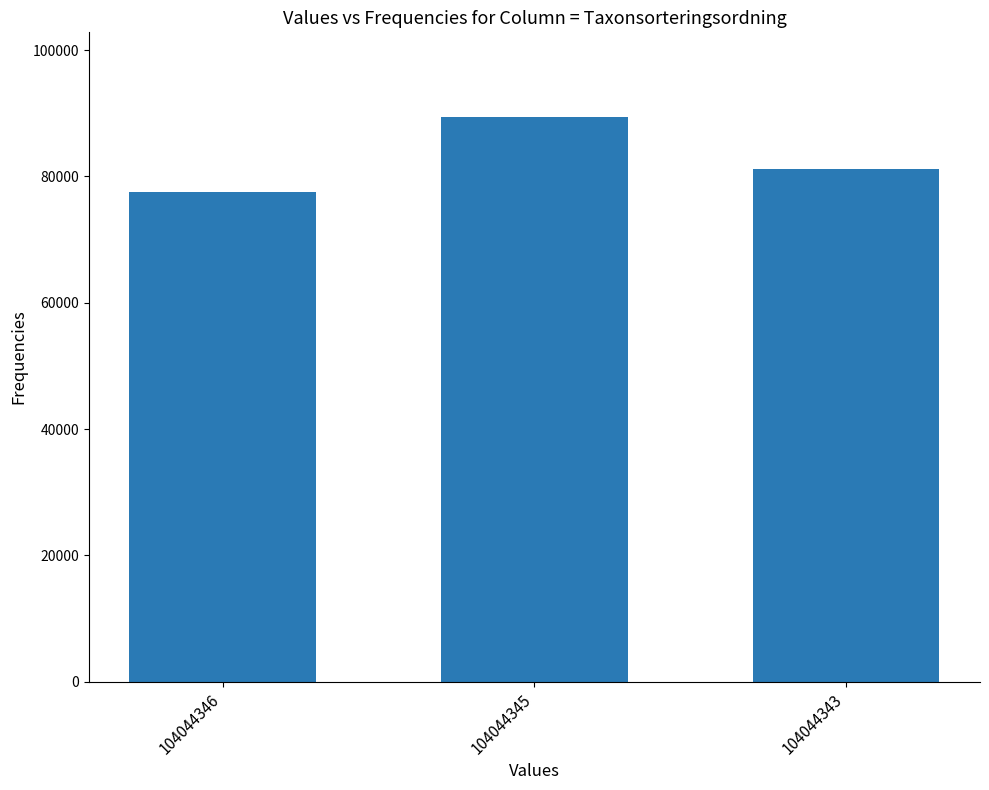

What is the difference between the values at 104044346 and 104044345?

11904